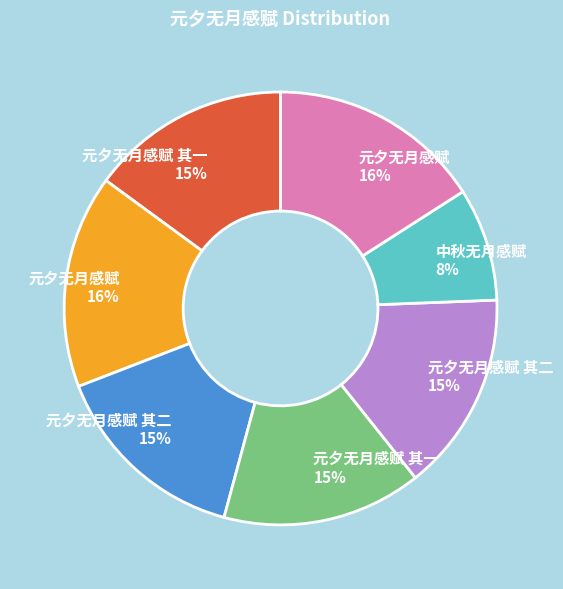

Is there any slice that represents more than half of the pie?

No